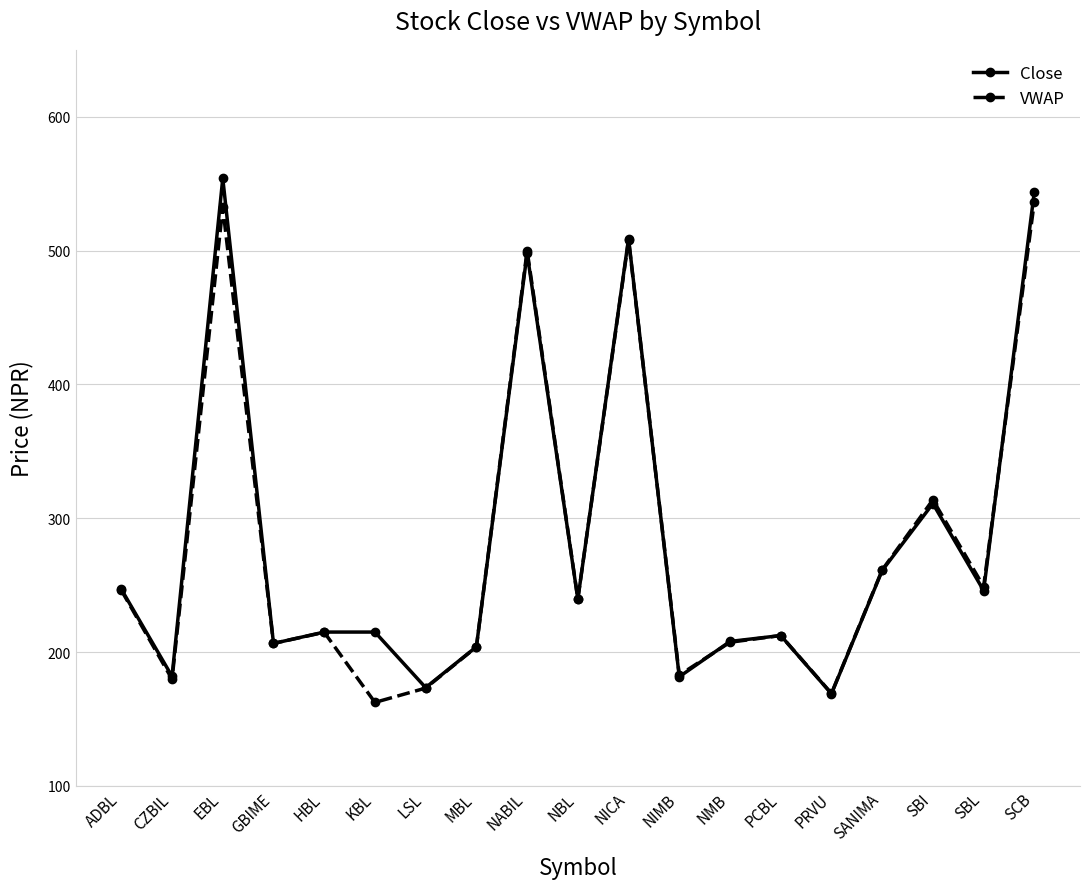

How many data points in VWAP are above 214?

10